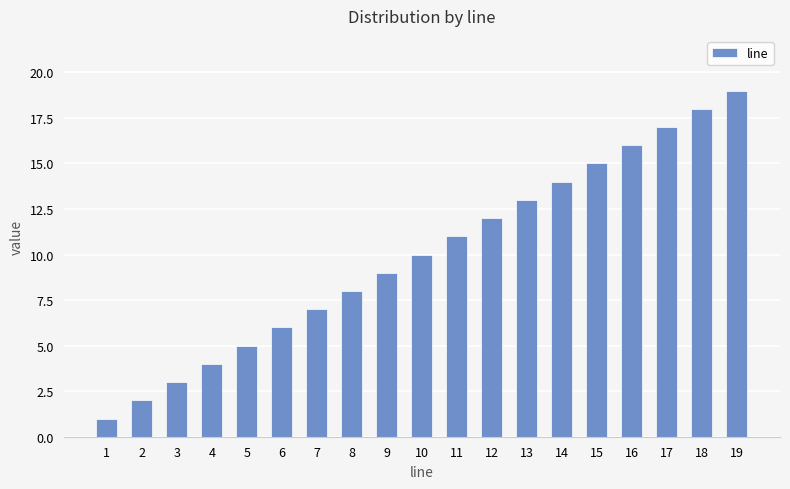

What is the value of the 2nd bar from the left?

2